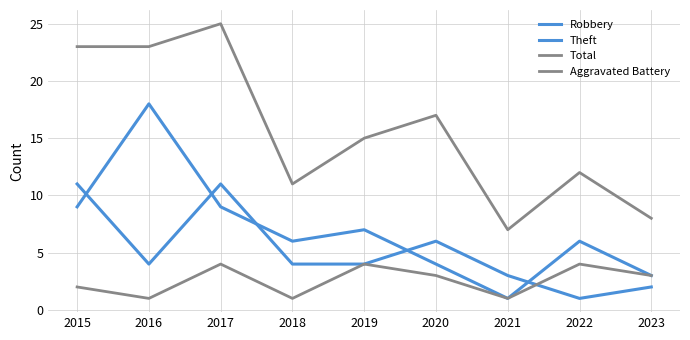

Is this an area chart (filled region under the line)?

No